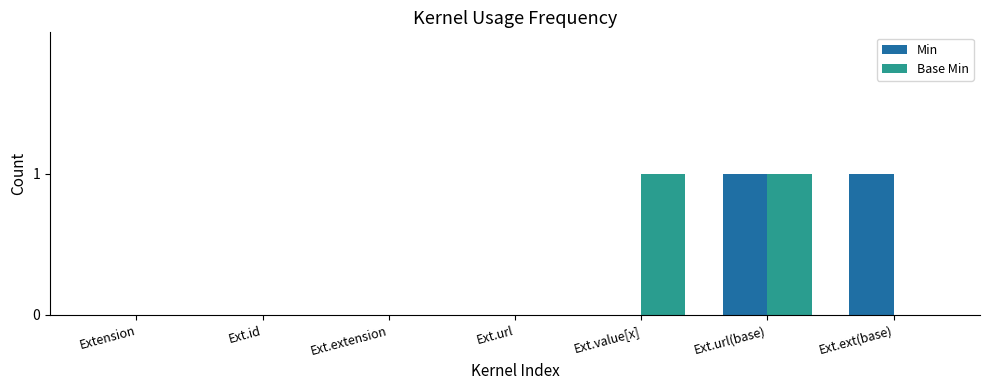

What is the total value across all series at Ext.value[x]?

1